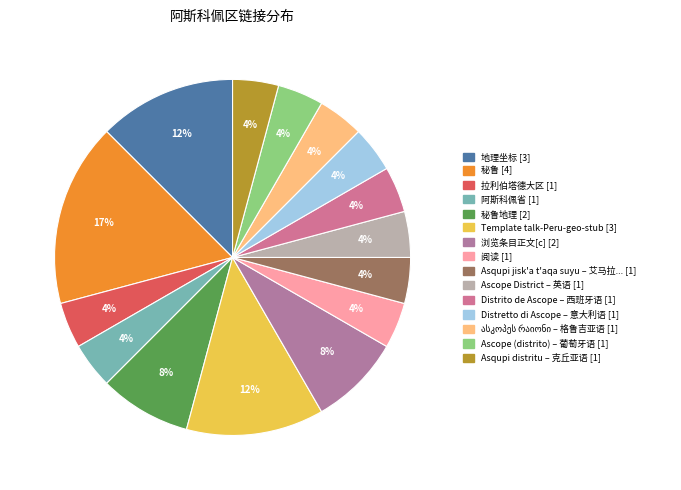

How many segments does this pie chart have?

15